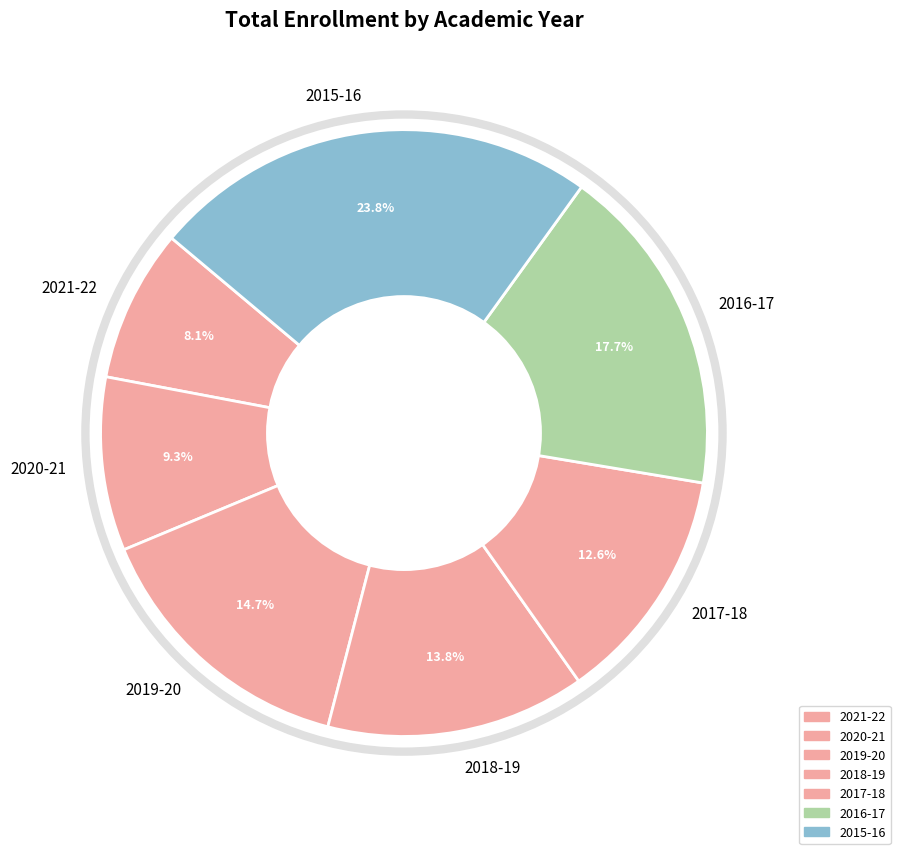

To the nearest percent, what is the average slice percentage?

14%